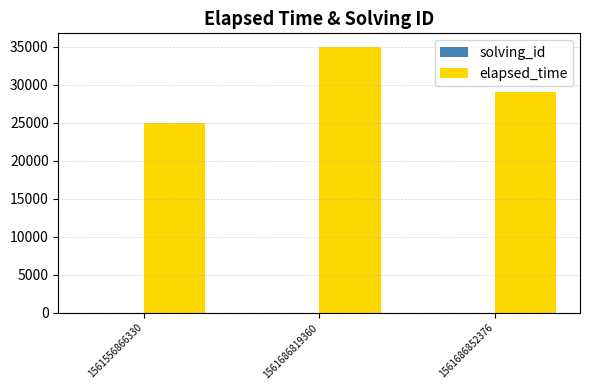

How many distinct data groups are displayed?

2